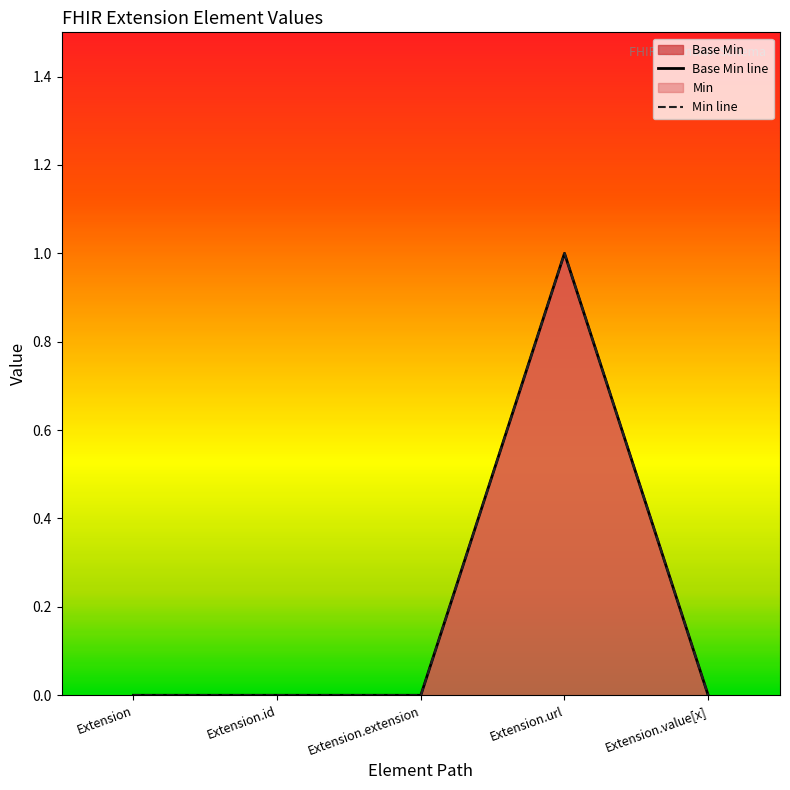

What is the label of the 3rd point from the left?

Extension.extension